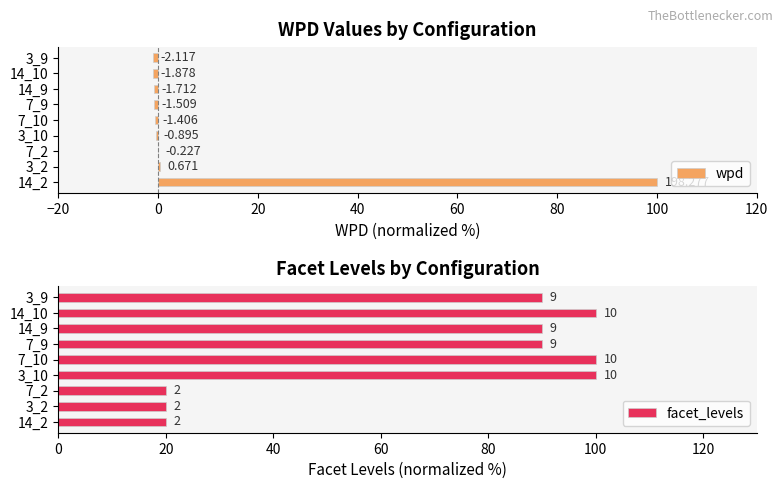

How many negative values does the wpd series have?

7